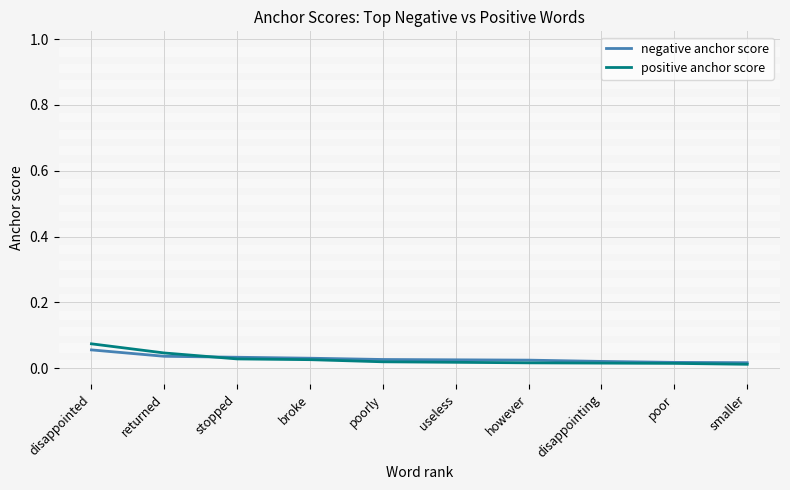

Which category has the highest value across all series?

disappointed